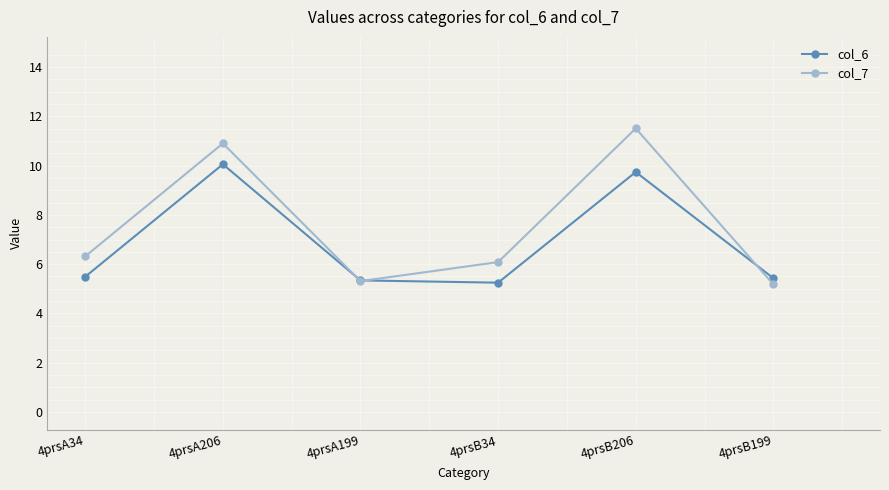

What is the difference between the highest and lowest values at 4prsB199?

0.2